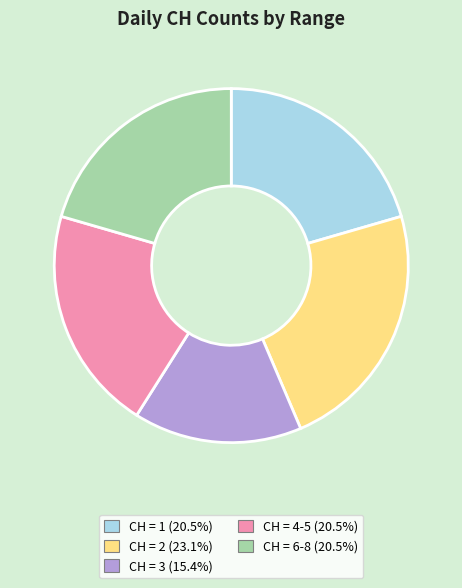

Is there a majority slice in this chart?

No